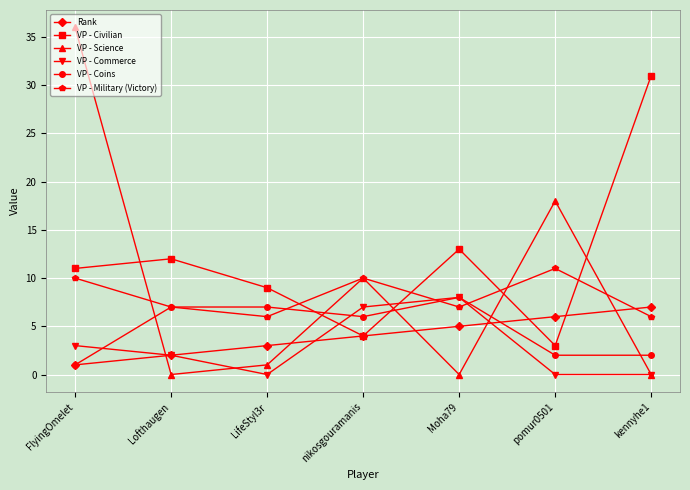

The value of VP - Science at Moha79 is 16. True or false?

False